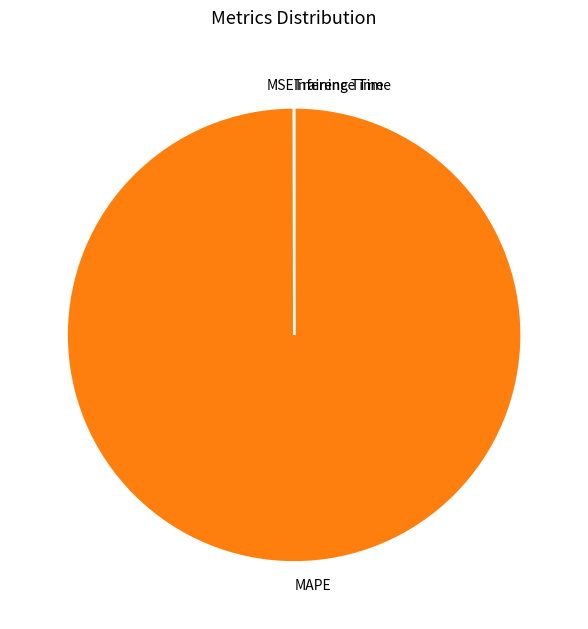

Which slice is the largest?

MAPE